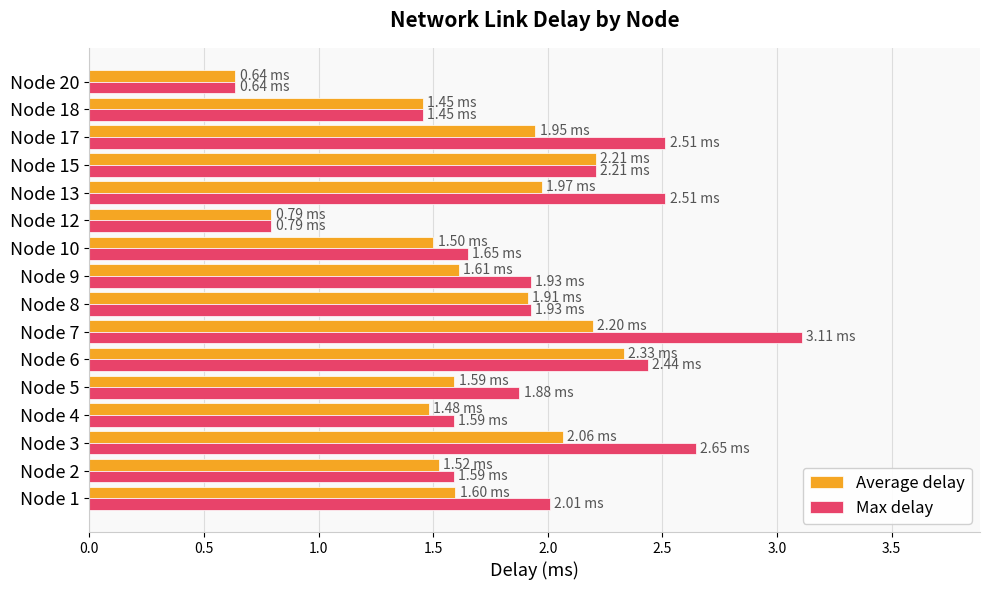

What is the sum of all Average delay values?

26.8